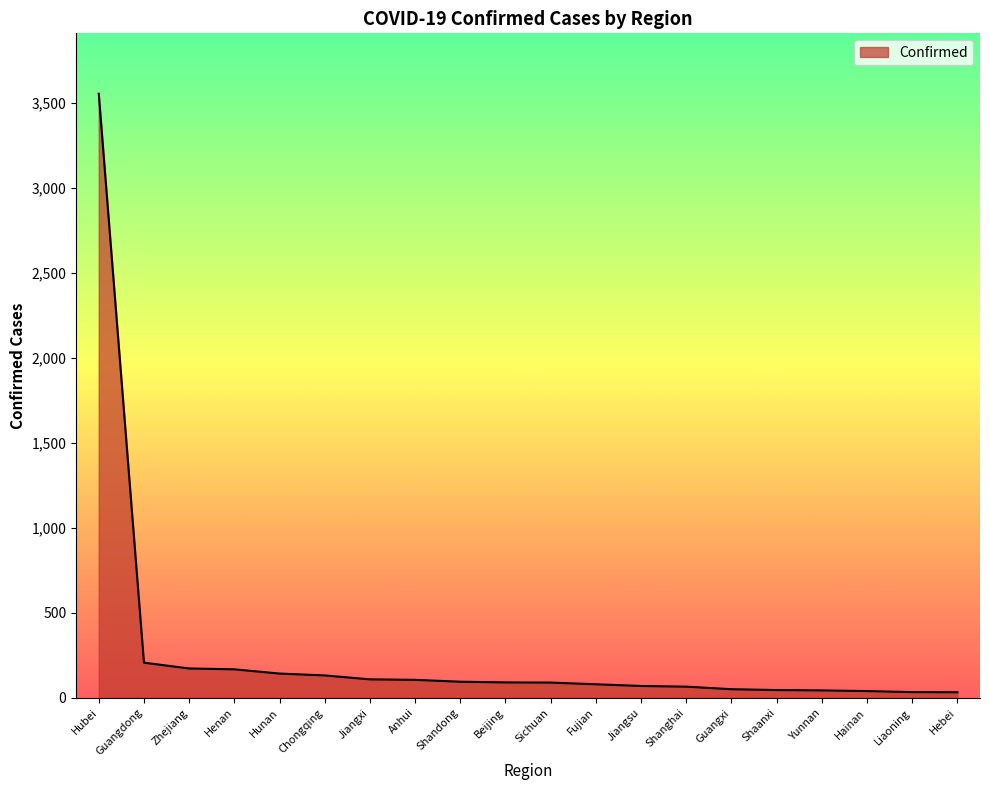

What is the sum of all values?

5332